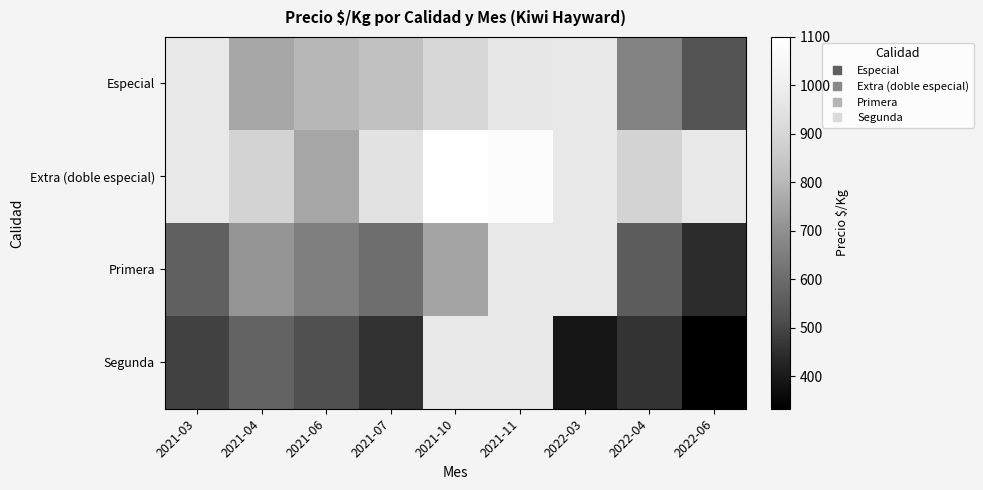

How many categories are shown in the chart?

9